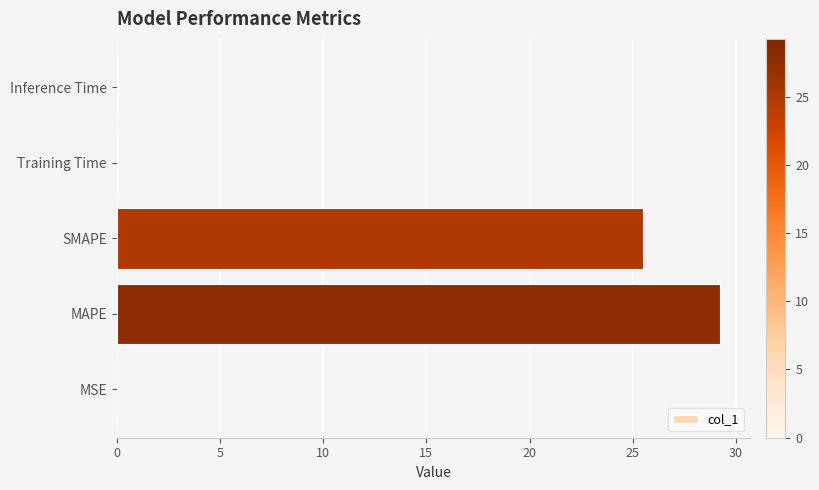

Approximately how many times larger is the value at SMAPE compared to MAPE?

0.9